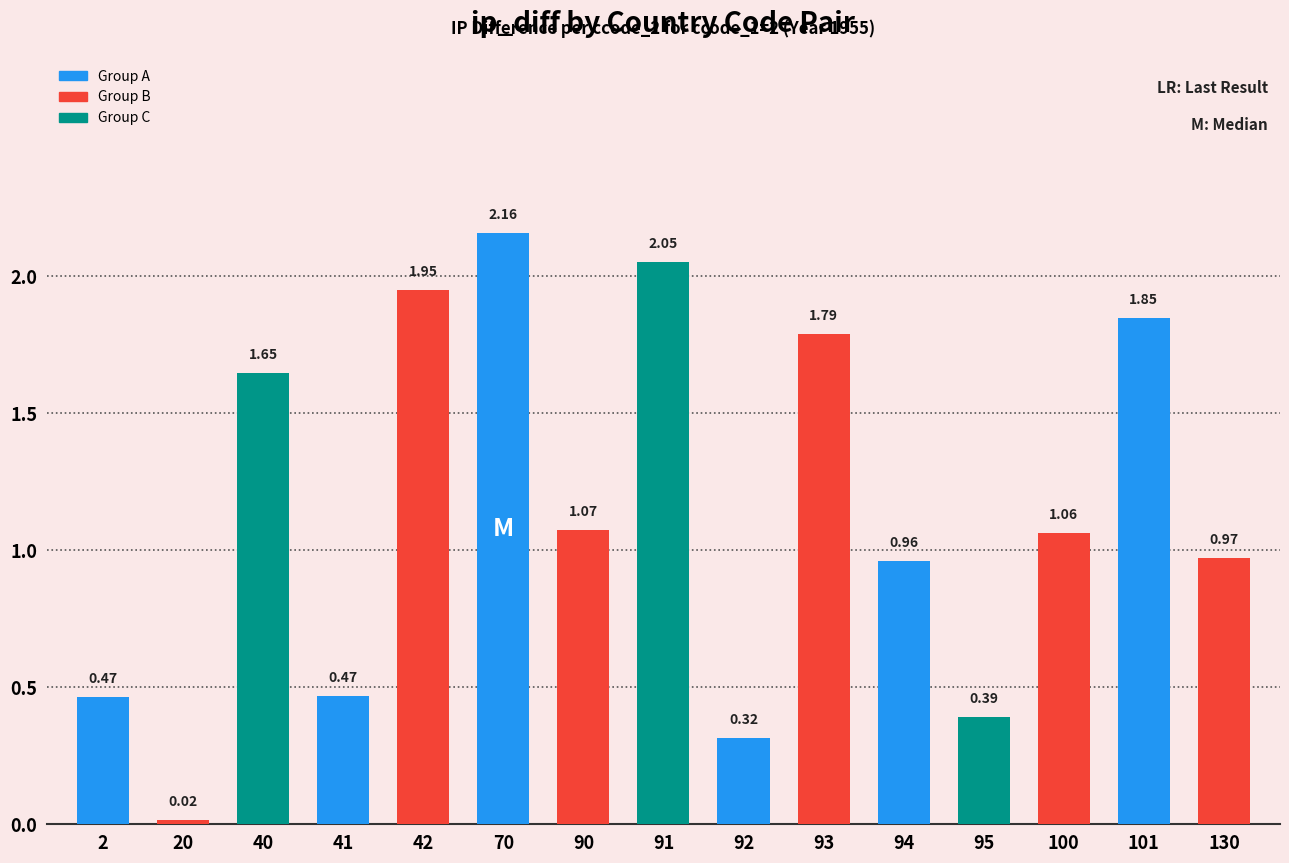

The chart shows a value of 0.7 at 100. True or false?

False